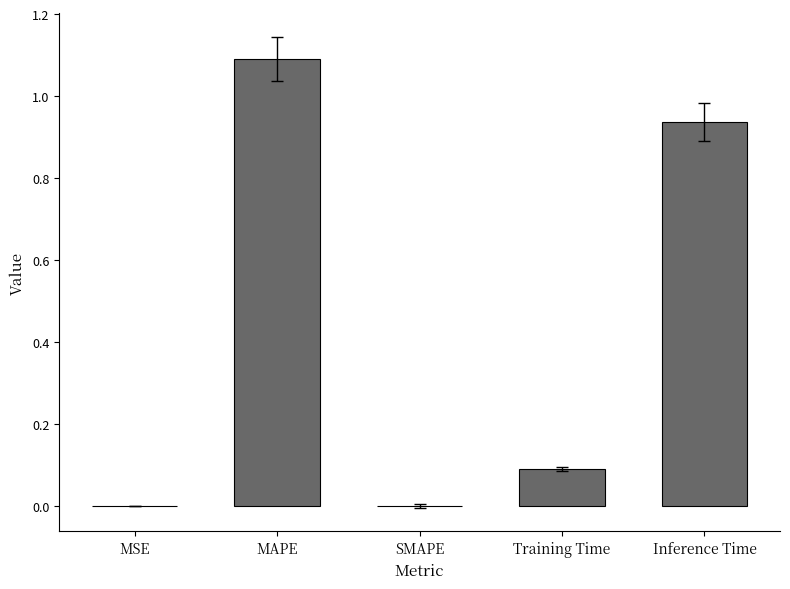

What is the greatest value displayed?

1.1